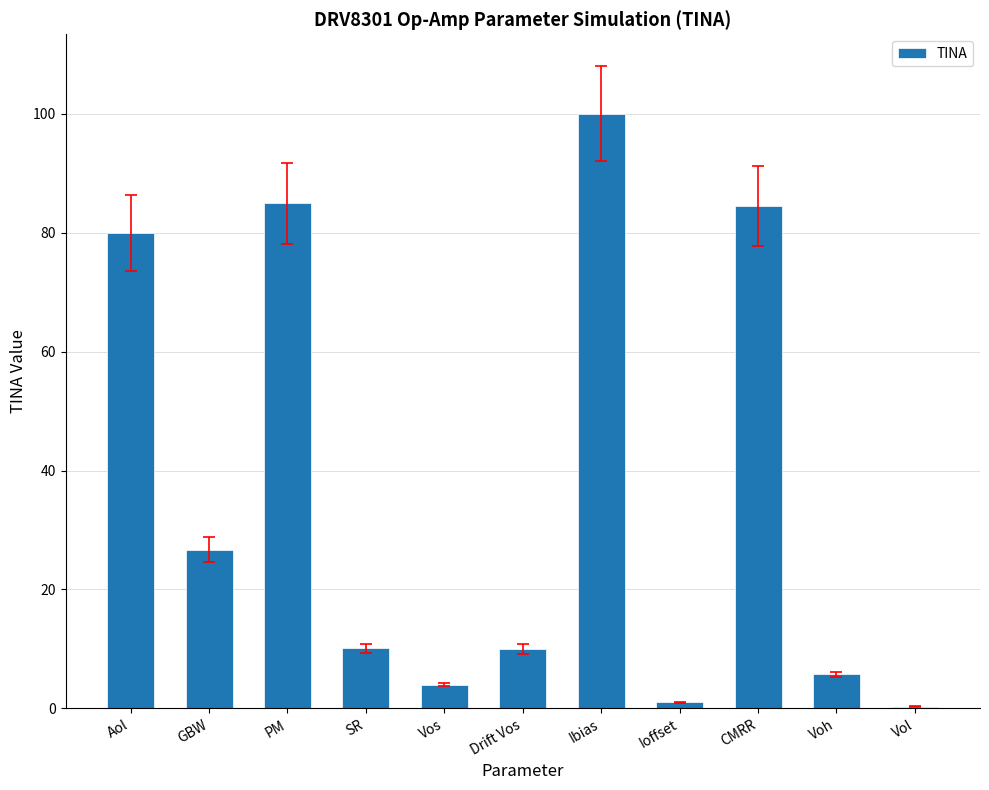

What is the greatest value displayed?

100.0